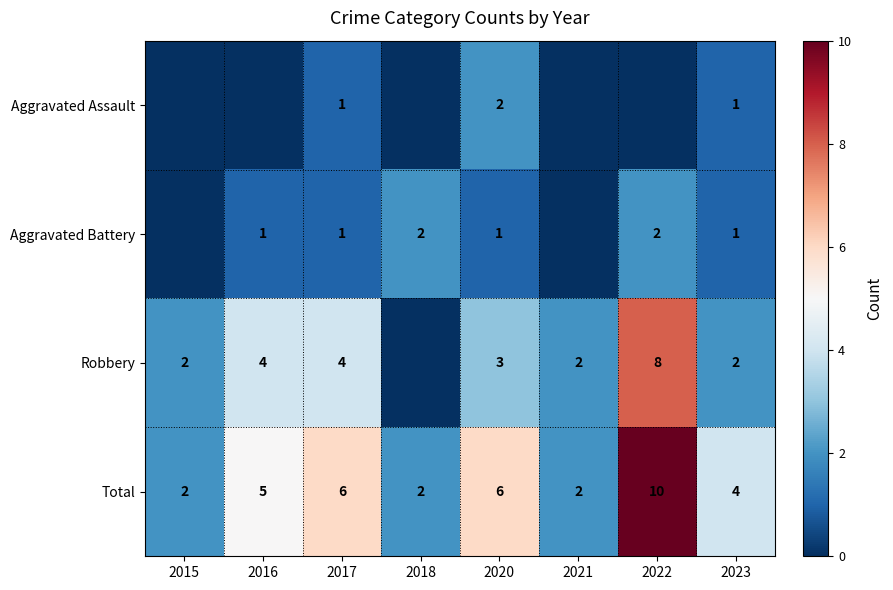

Count the Total values in the range 2 to 6.

7